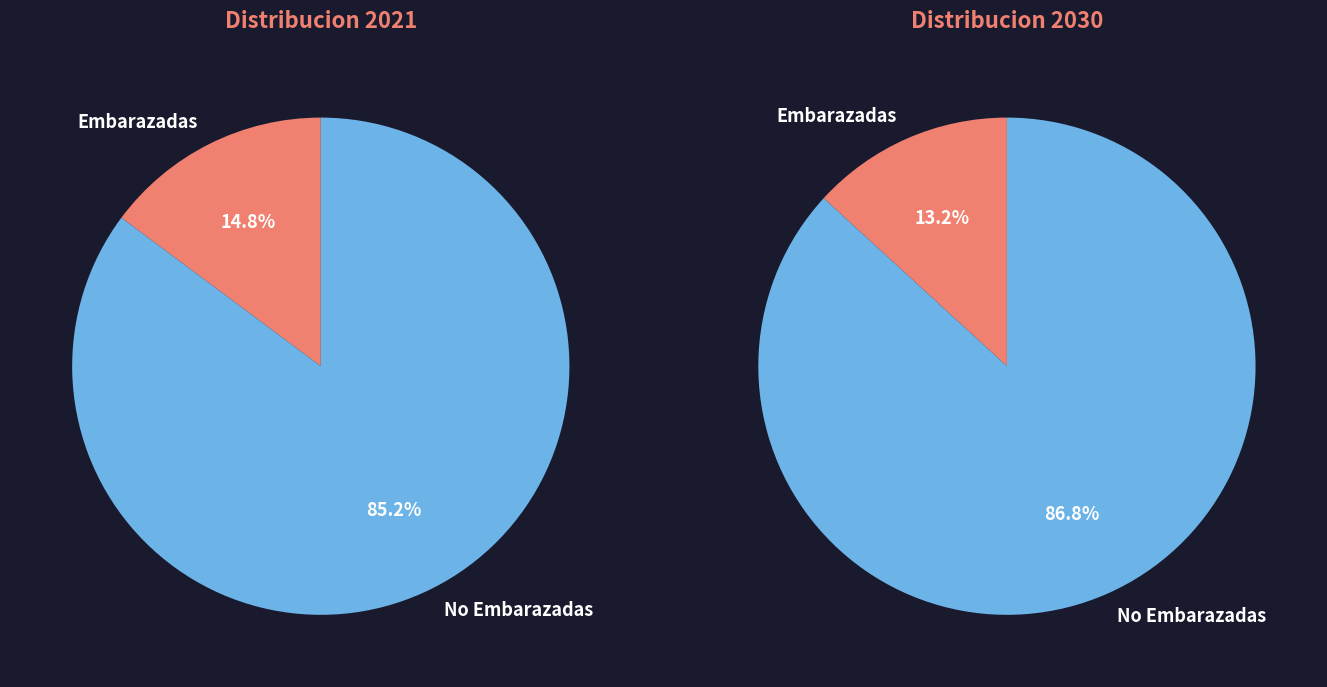

To the nearest percent, what is the difference between the 2028 and 2021 slice percentages?

2%